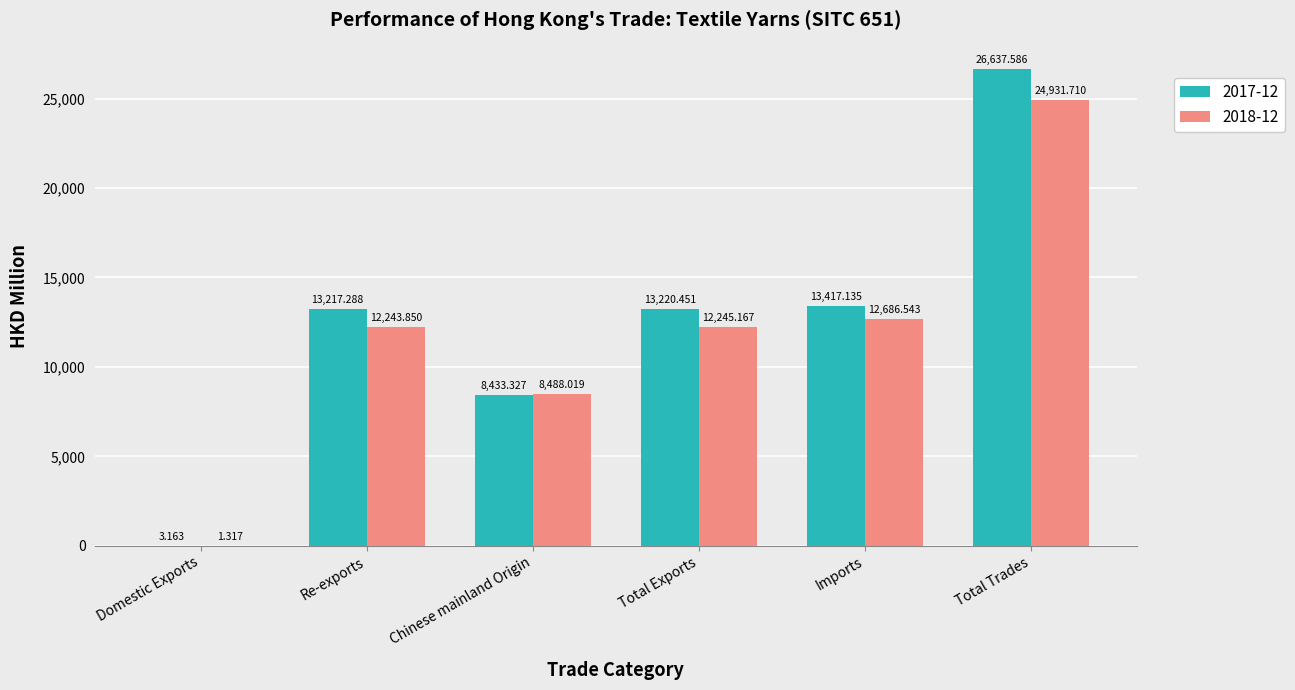

Which category has the highest value in the 2017-12 series?

Total Trades